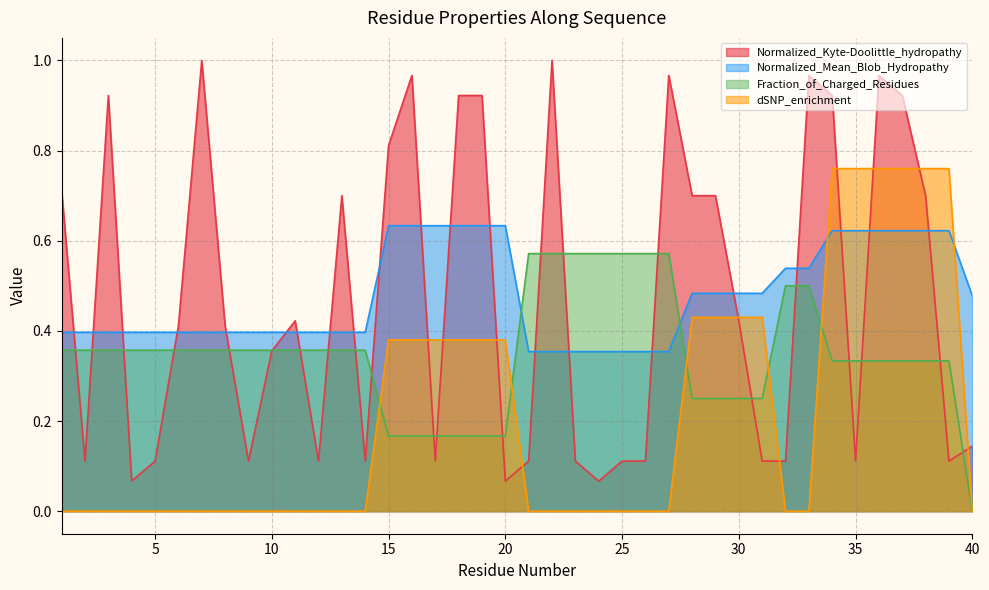

At which label is Normalized_Mean_Blob_Hydropathy closest to 0?

21